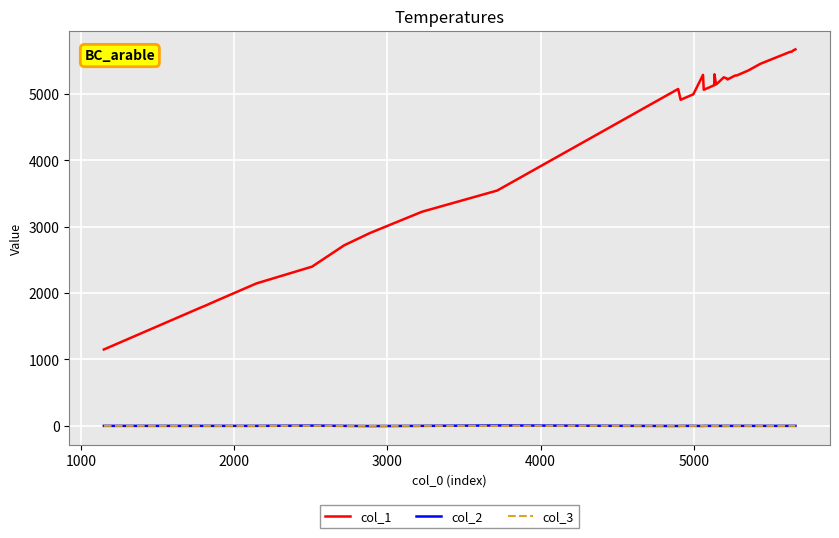

What is the minimum value for col_1?

1151.0